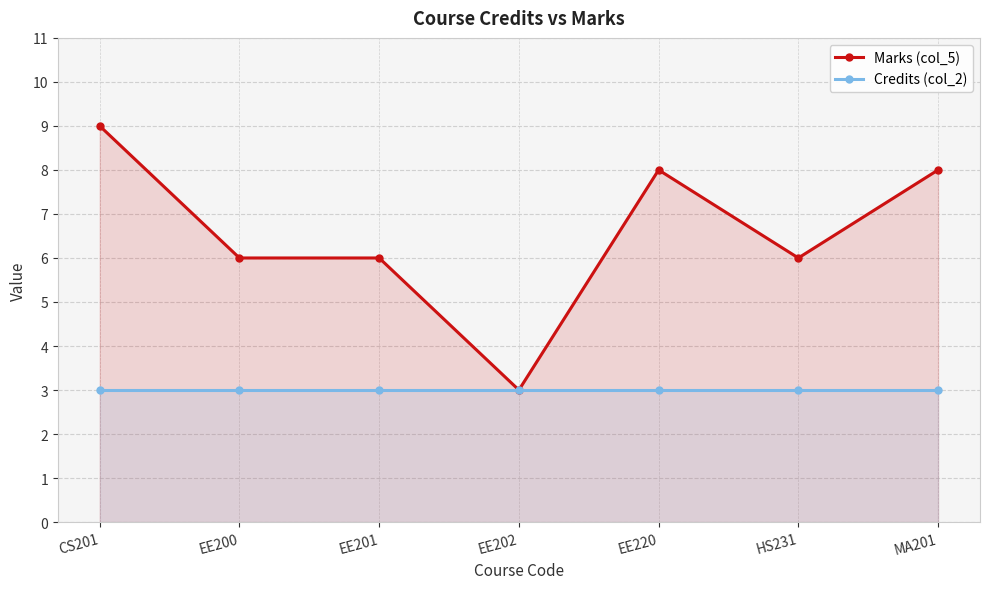

How many lines are shown in the chart?

2